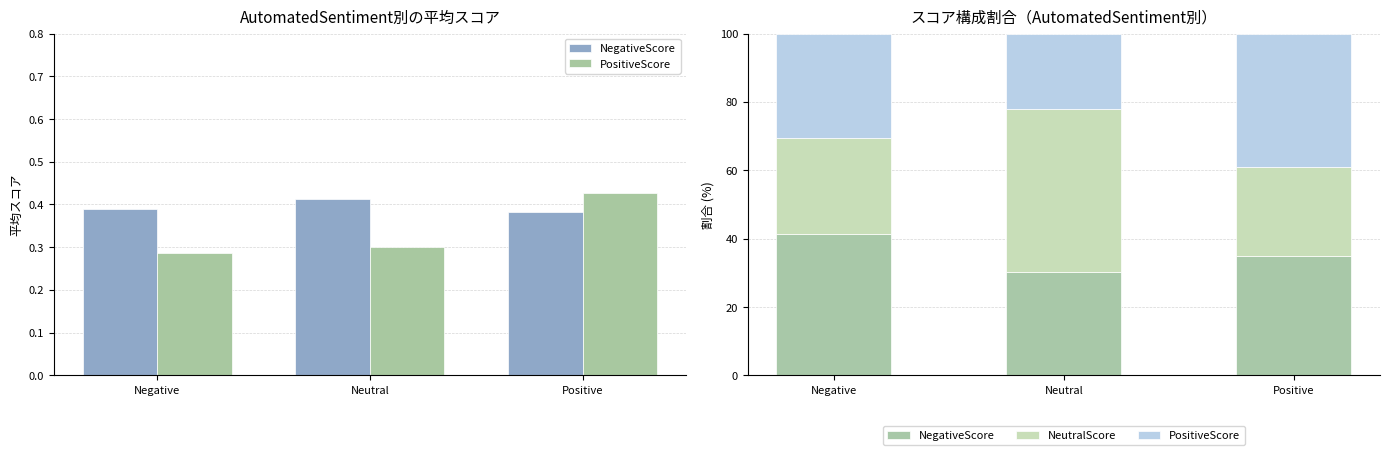

What is the difference between the PositiveScore values at Negative and Neutral?

8.4